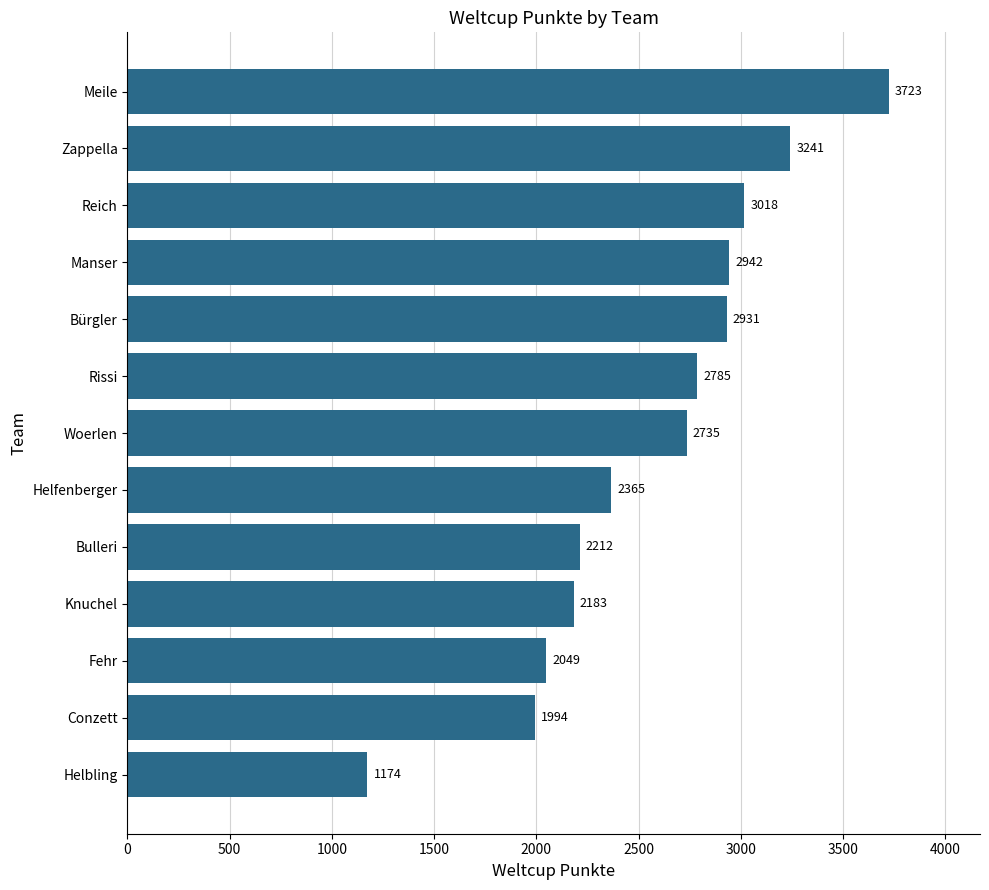

At which label is the value closest to 2448?

Helfenberger